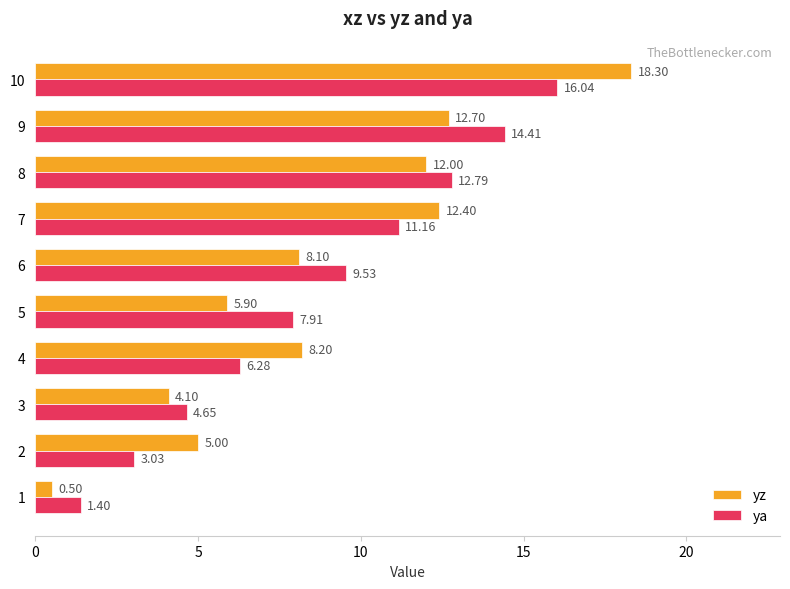

What is the smallest value displayed?

0.5